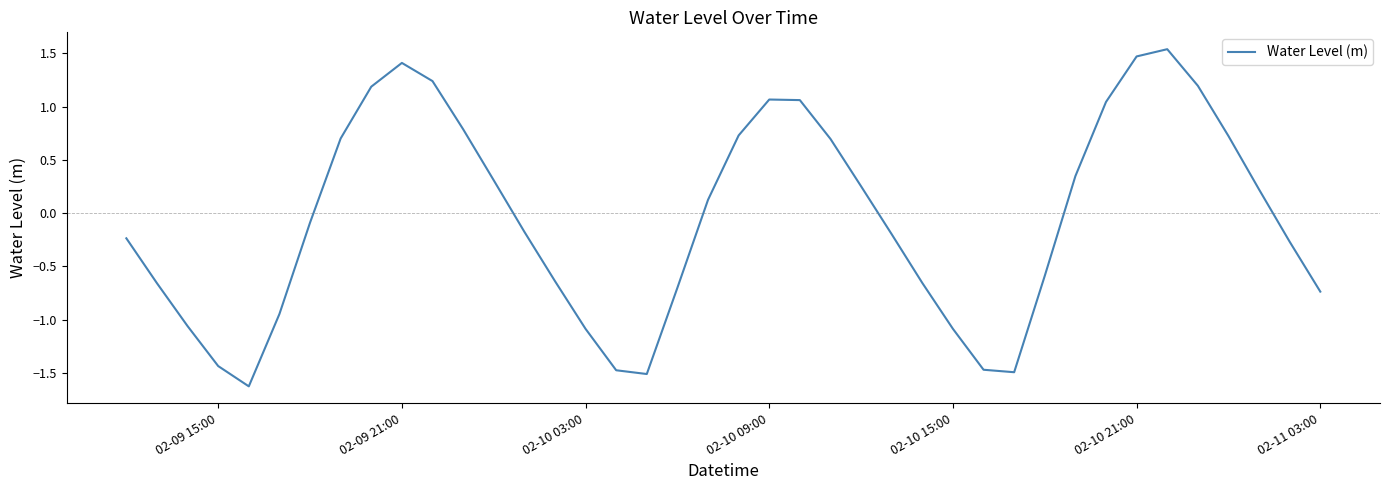

What is the smallest value displayed?

-1.6